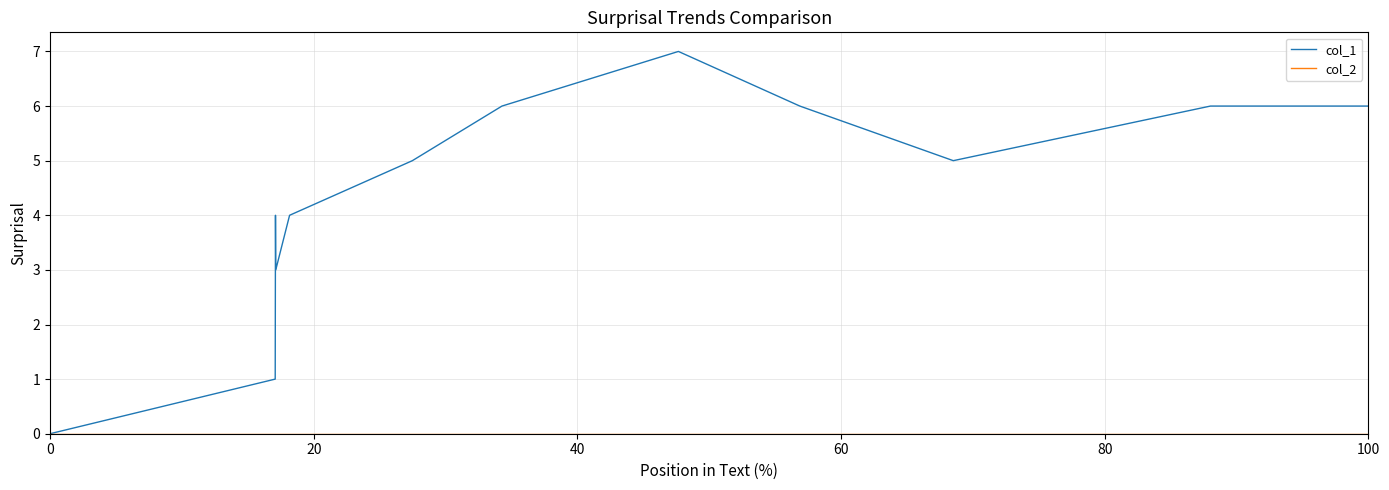

What is the maximum value shown in the chart?

7